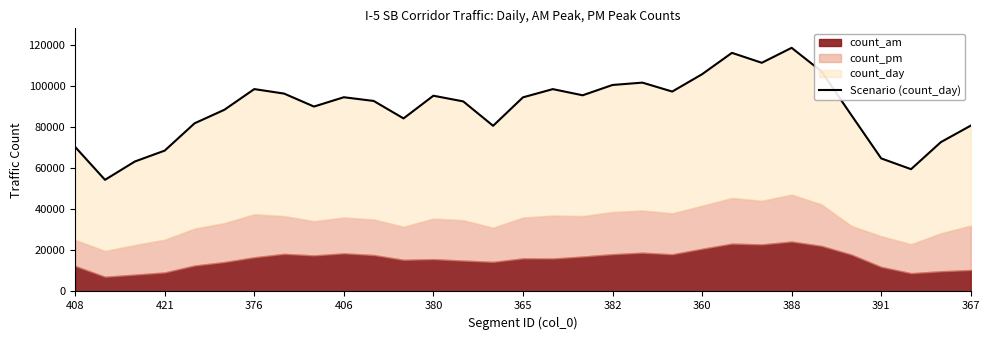

Where is the data nearest to the value 86536?

26